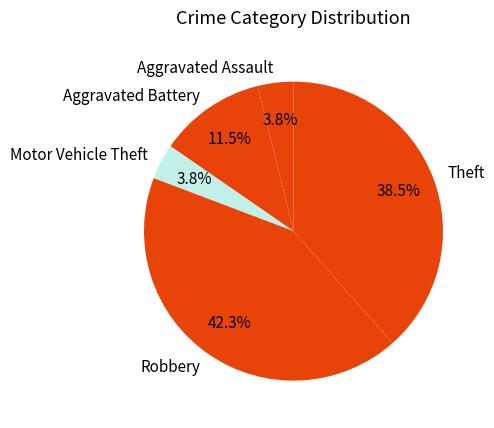

Which slice is the largest?

Robbery